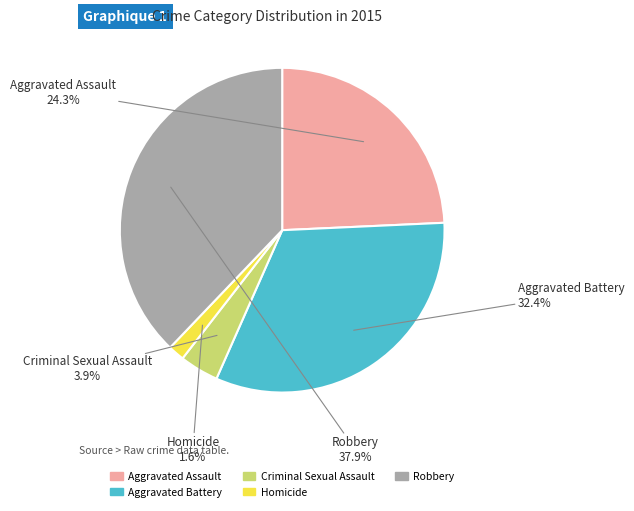

What percentage is the Robbery slice, to the nearest percent?

38%